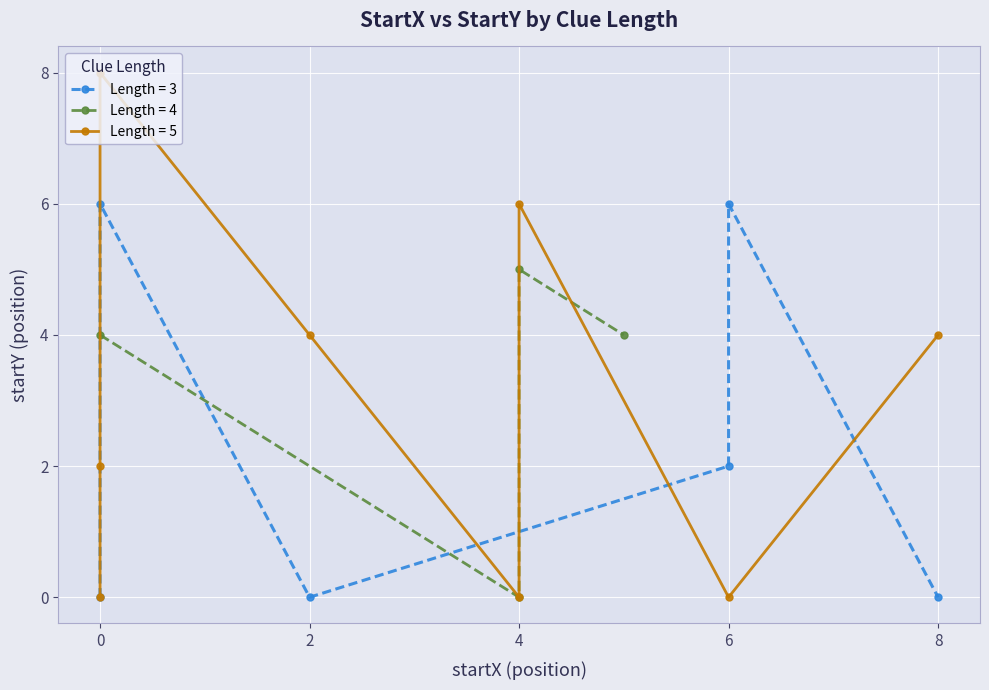

What is the difference between the highest and lowest values at 8?

4